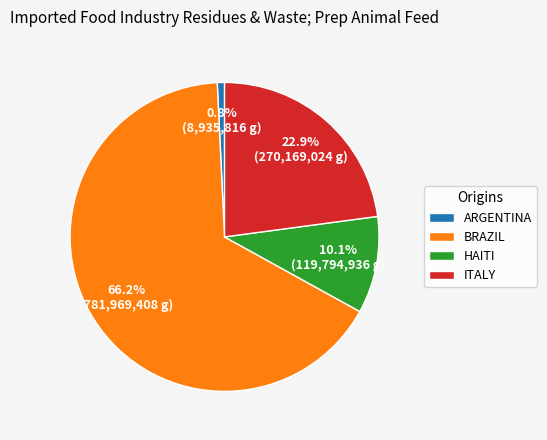

Between BRAZIL and ITALY, which is larger?

BRAZIL